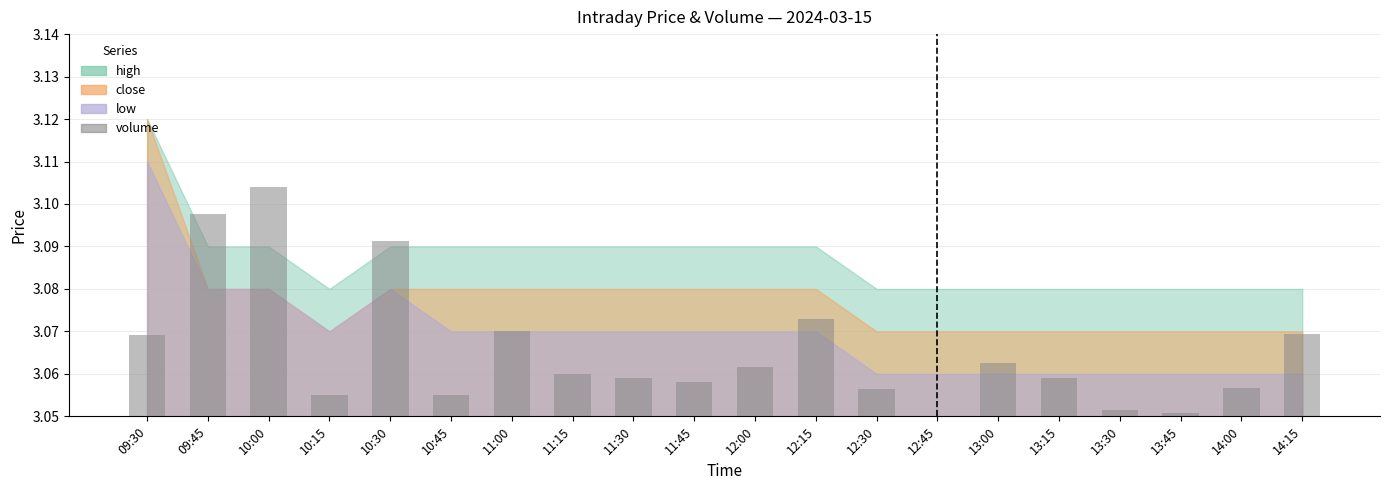

Is it true that the value at 13:00 is 0.0?

False